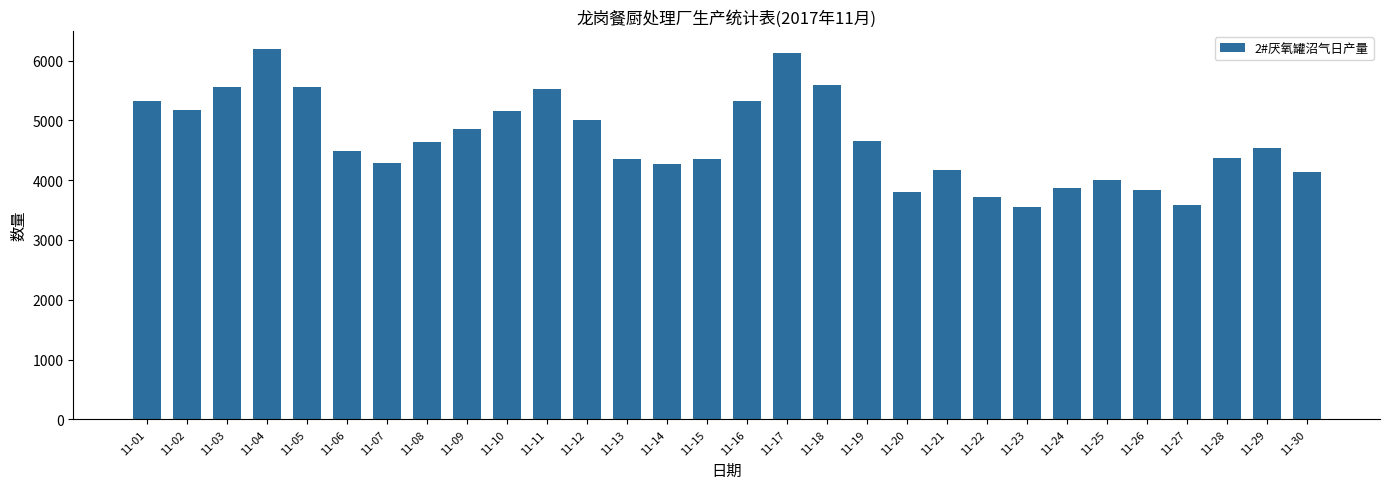

What is the change in value from 11-09 to 11-12?

+158